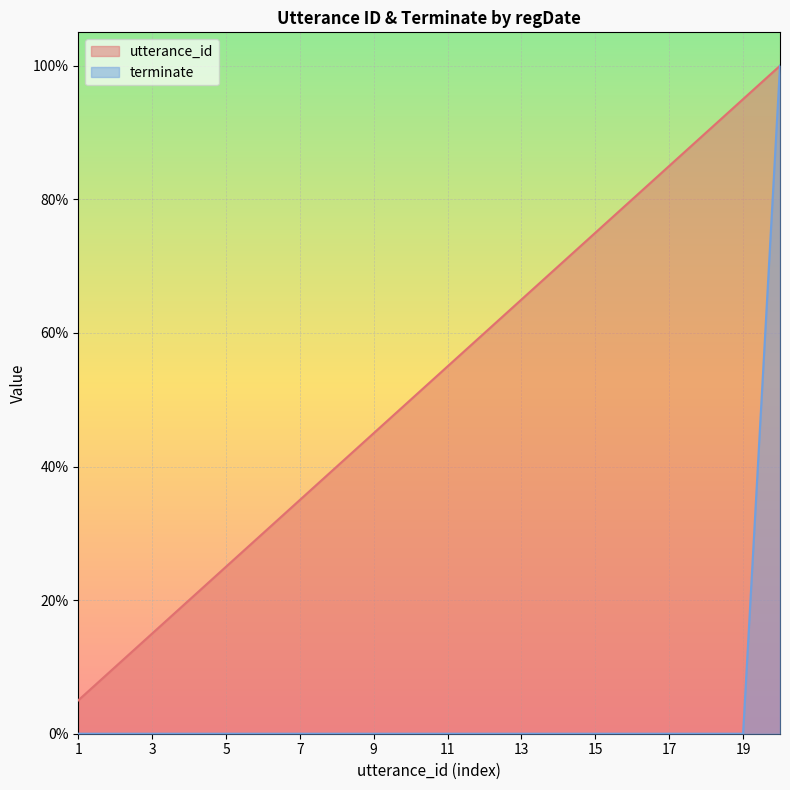

What is the average value of the terminate series?

5.0